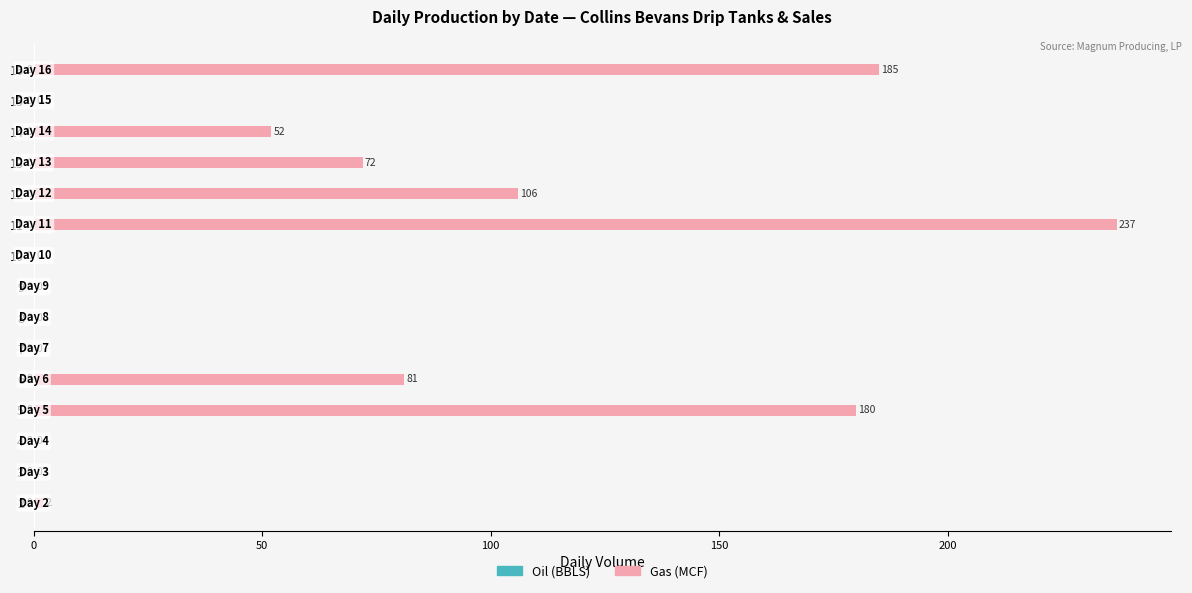

Between 13 and 14, which is larger?

13